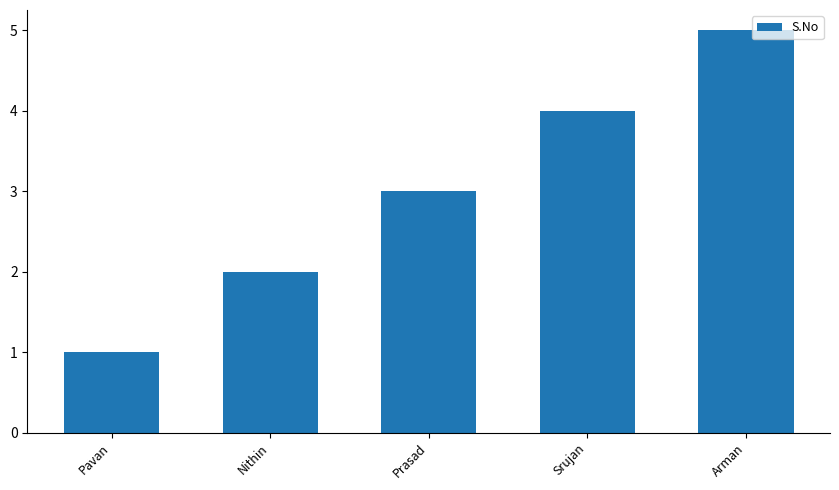

Which category has the lowest value across all series?

Pavan